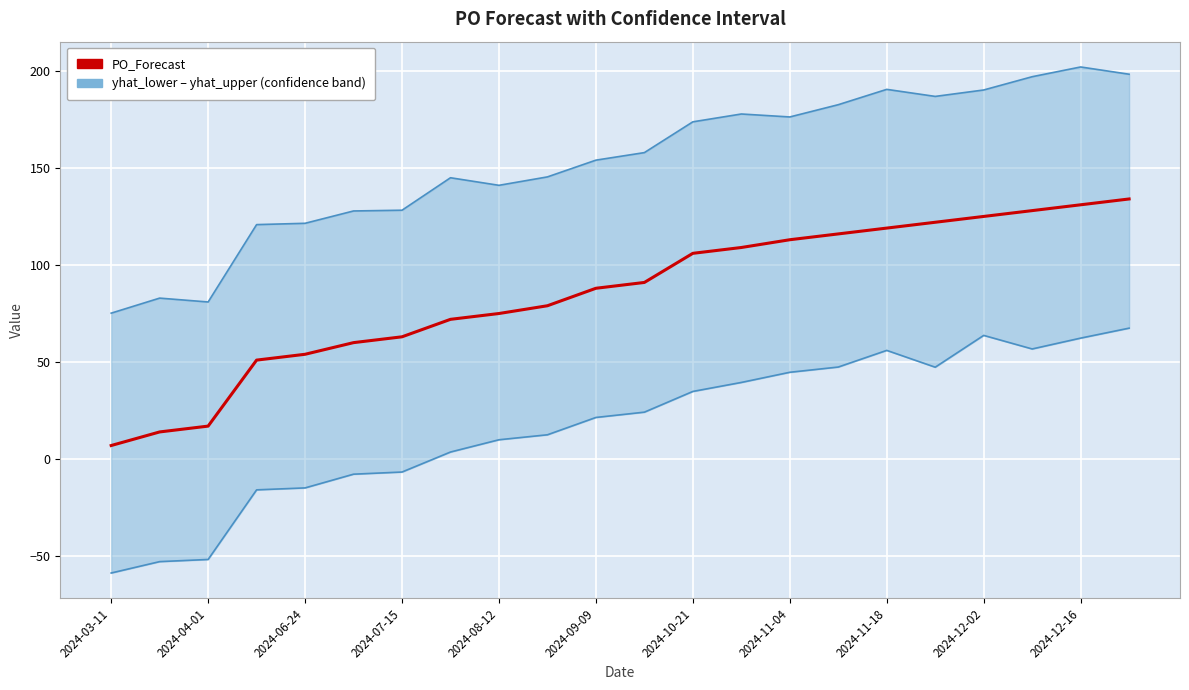

Where is the first local minimum for yhat_lower?

17